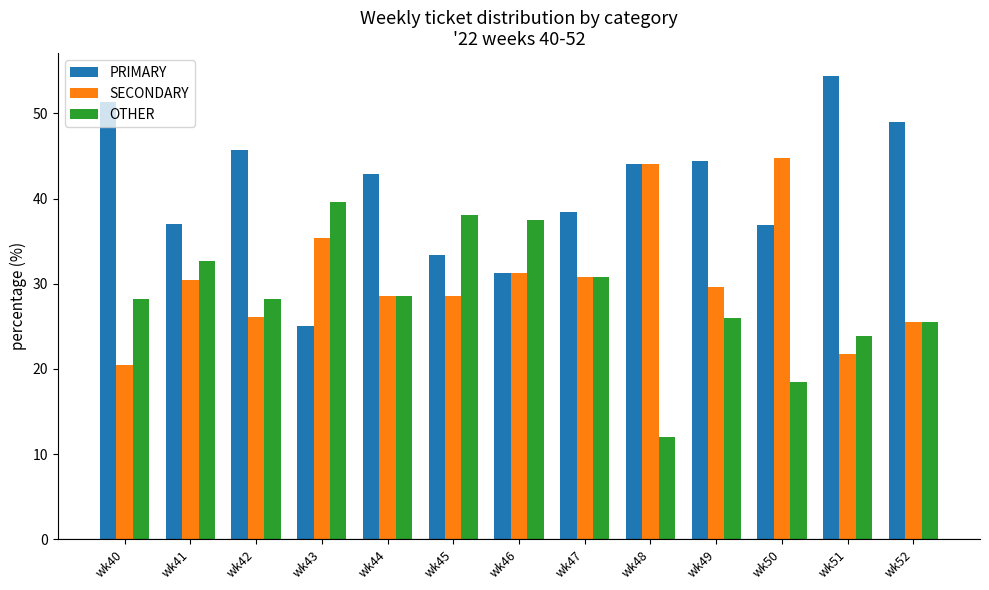

Where does the PRIMARY series first go above 42?

wk40